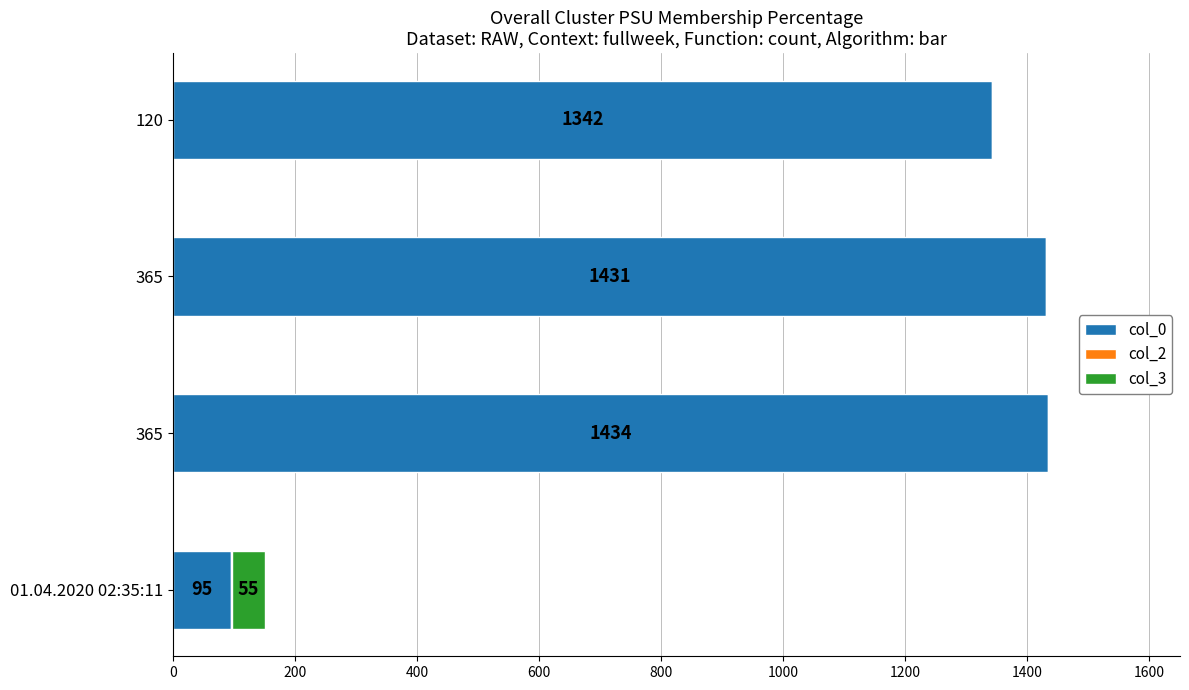

Count the number of data series in this chart.

3